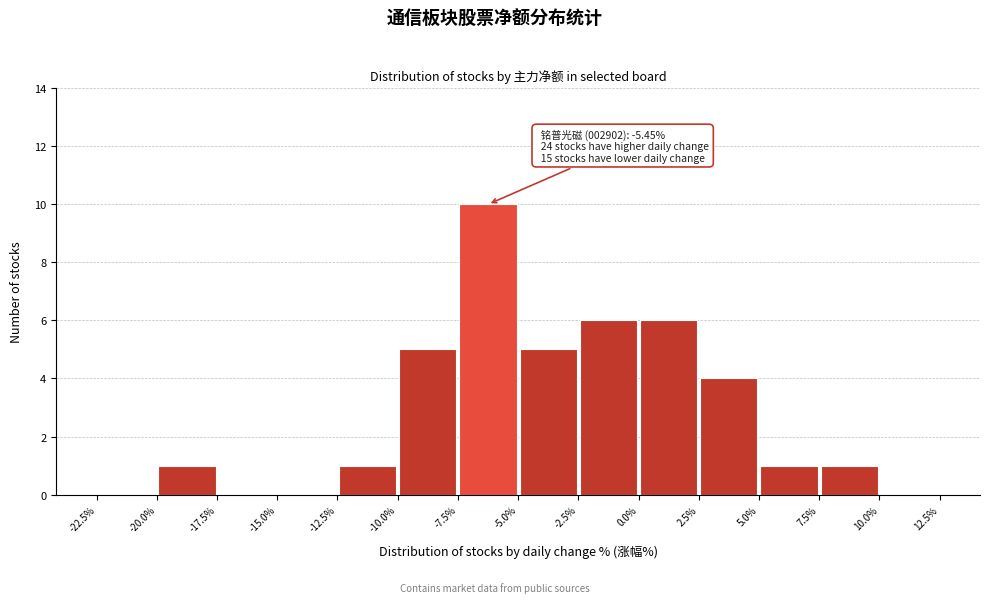

Over which range of the x-axis is the bar tallest?

-7.5% to -5.0%